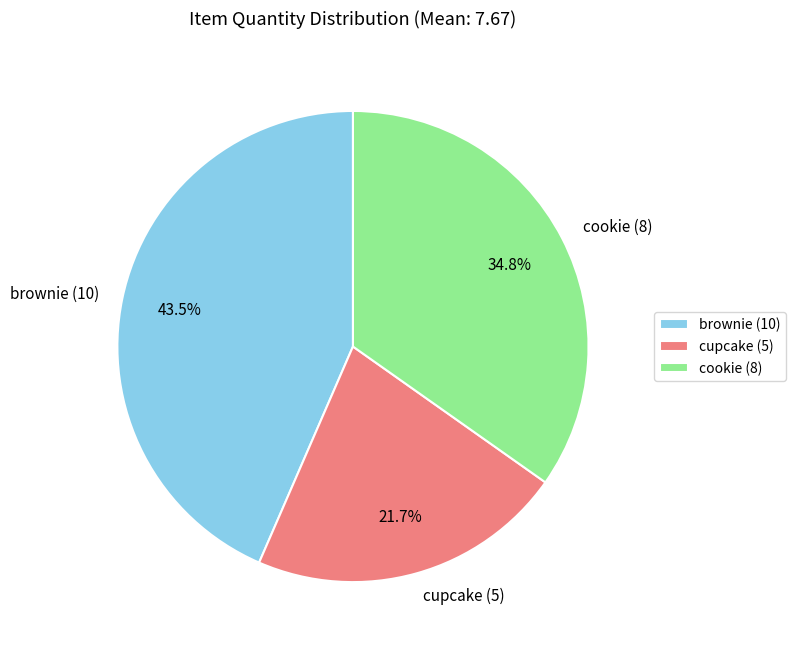

Is it true that cookie is 22% of the pie?

False